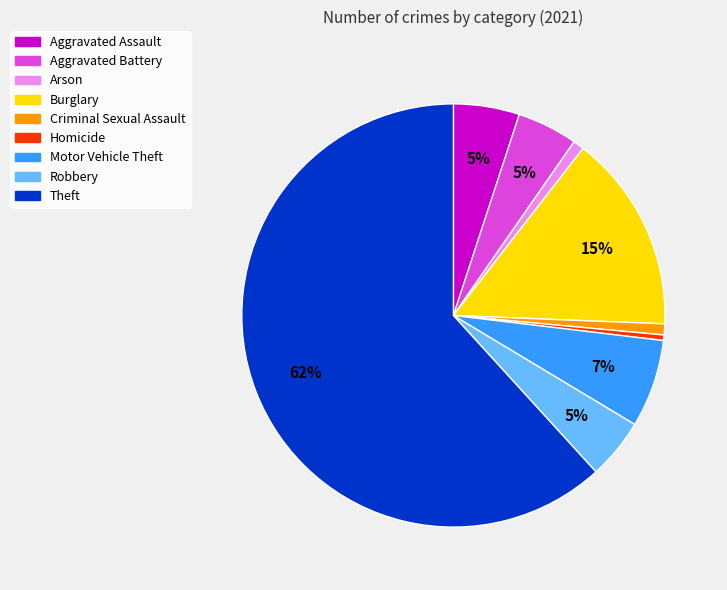

To the nearest percent, what percentage of the pie is Robbery?

5%